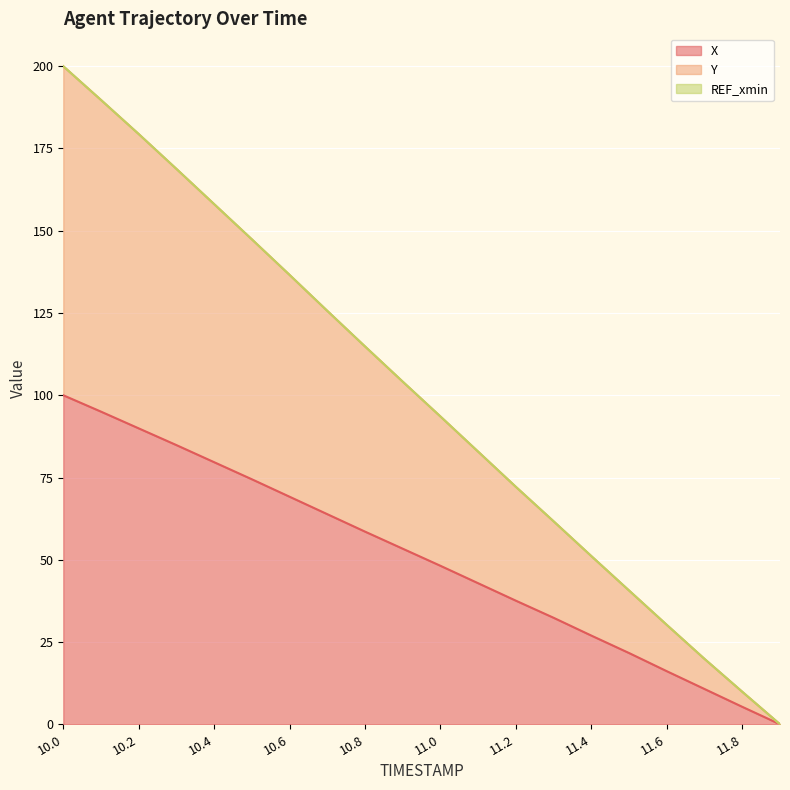

The value of Y at 10.5 is 90.8. True or false?

False